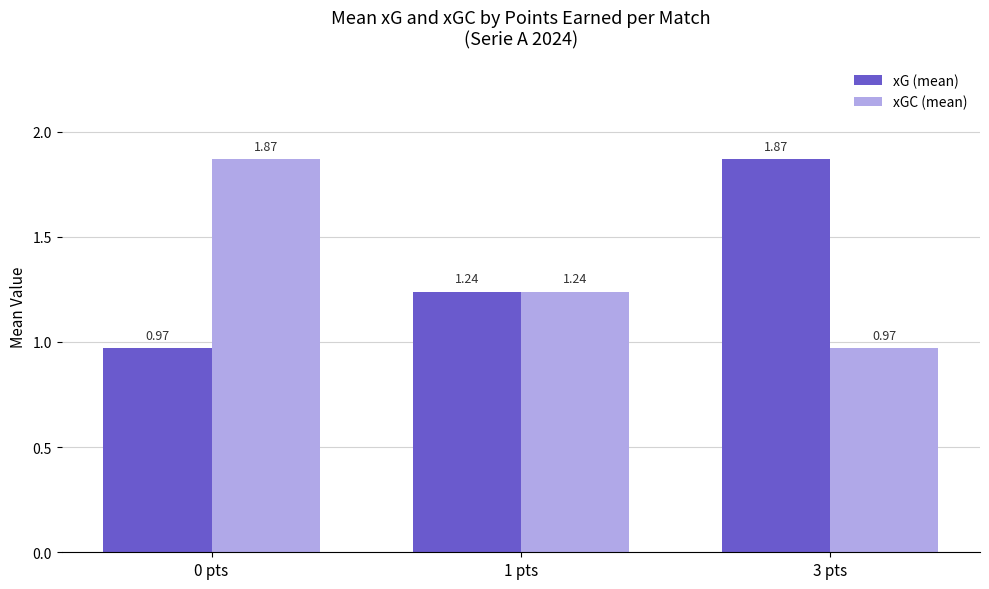

What is the total value across all series at 0 pts?

2.8